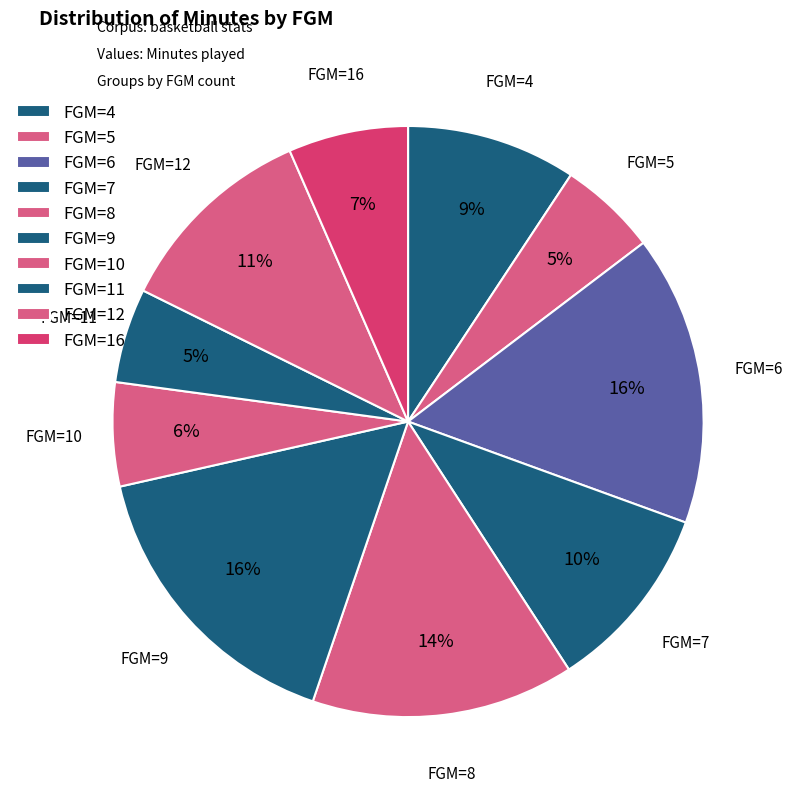

Is there any slice that represents more than half of the pie?

No